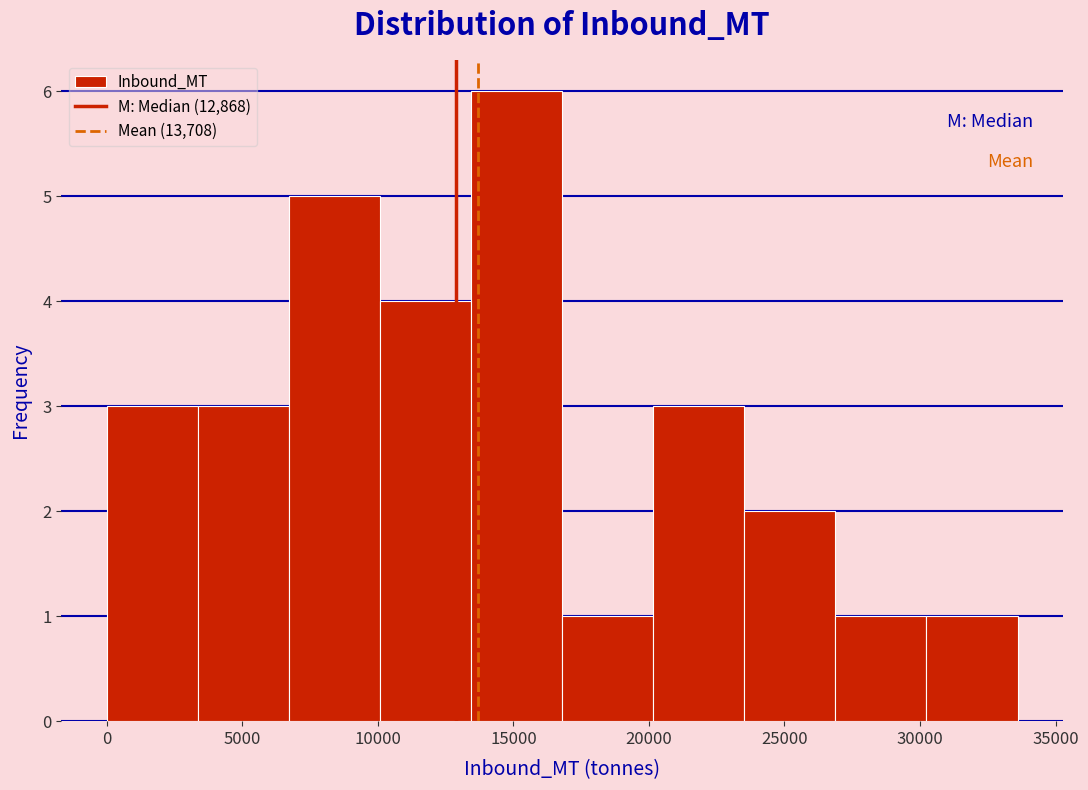

Reading left to right, transcribe this chart: for each bar, give the range it covers on the x-axis and its height. Neither the bar edges nor the heights are printed on the chart, so give them approximately, as read against the axes.

0 to 3500: 3
3500 to 6500: 3
6500 to 10000: 5
10000 to 13500: 4
13500 to 17000: 6
17000 to 20000: 1
20000 to 23500: 3
23500 to 27000: 2
27000 to 30000: 1
30000 to 33500: 1